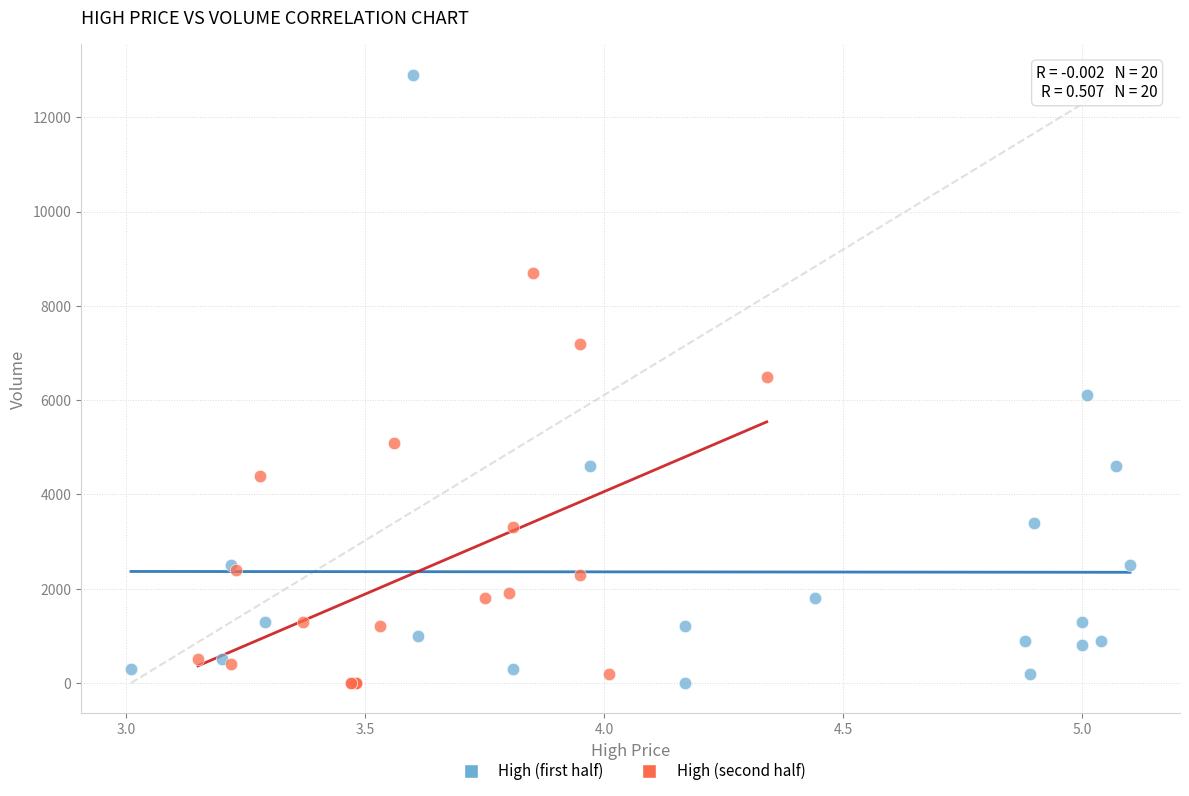

Which series reaches the maximum Y coordinate?

High (first half)